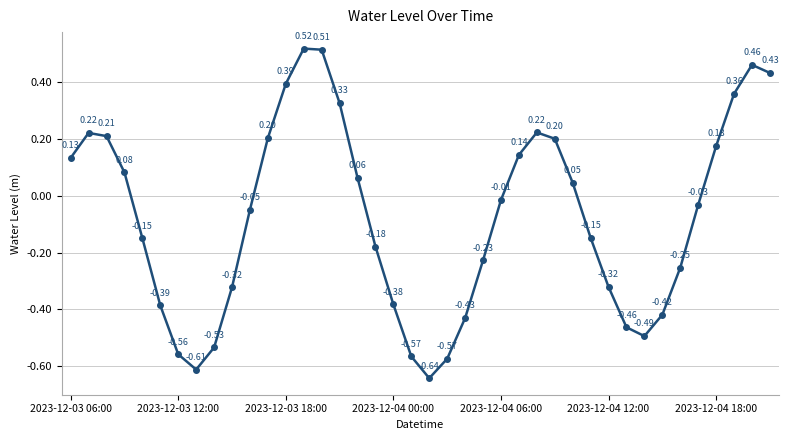

What is the difference between the maximum and second lowest values?

1.1